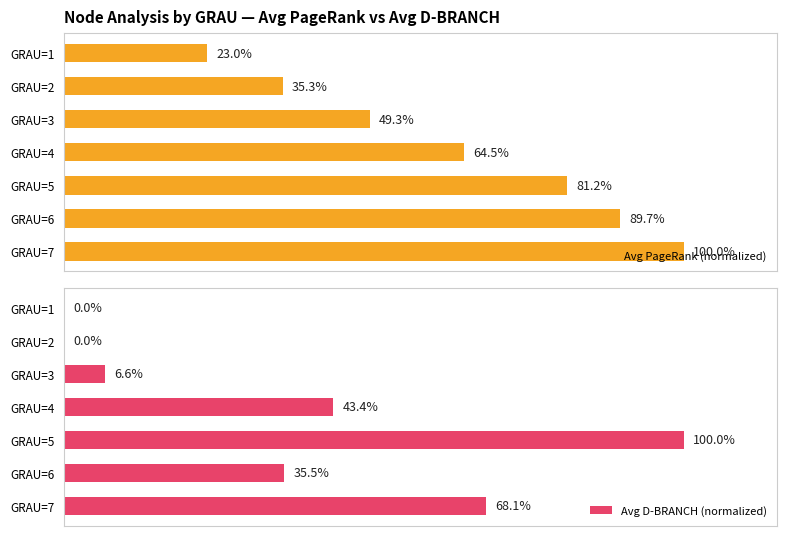

List the labels in order of Avg PageRank (normalized) value, smallest first.

GRAU=1, GRAU=2, GRAU=3, GRAU=4, GRAU=5, GRAU=6, GRAU=7